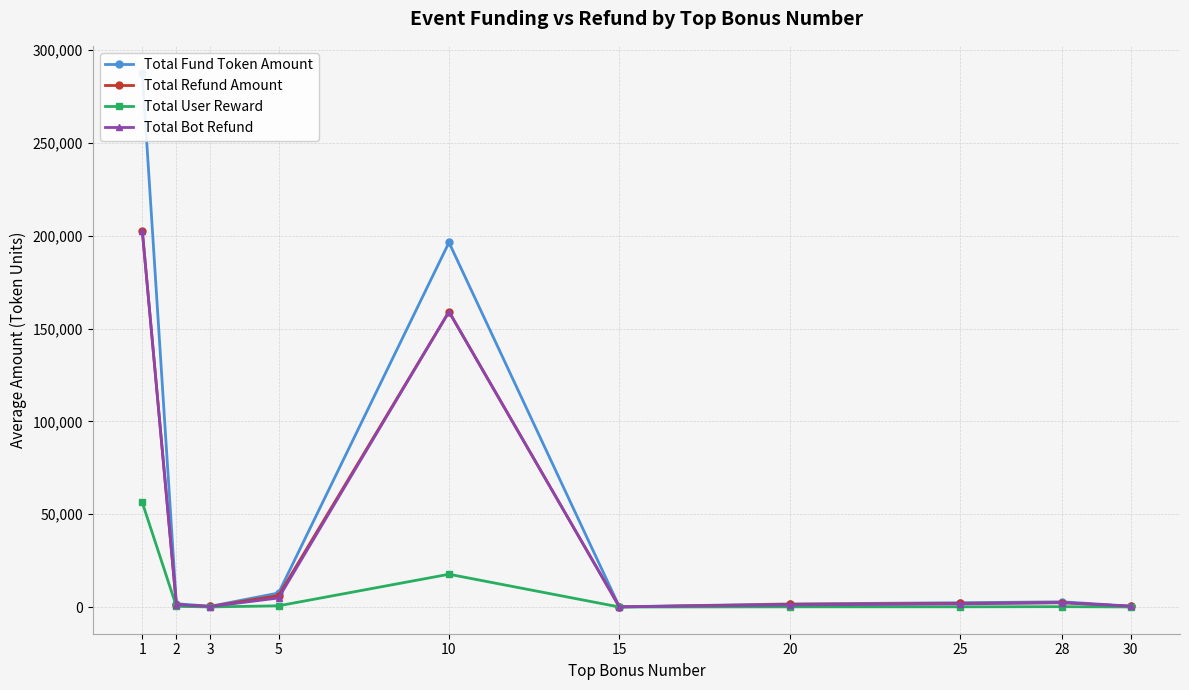

Which series has the largest range (max minus min)?

Total Fund Token Amount